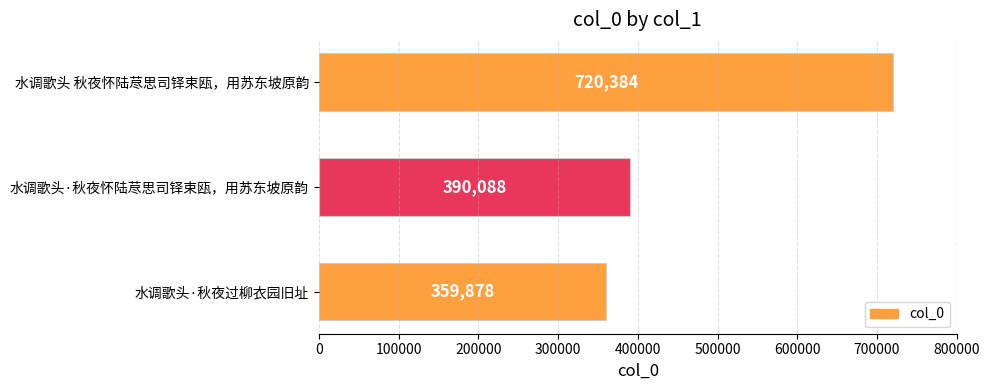

What is the smallest value displayed?

359878